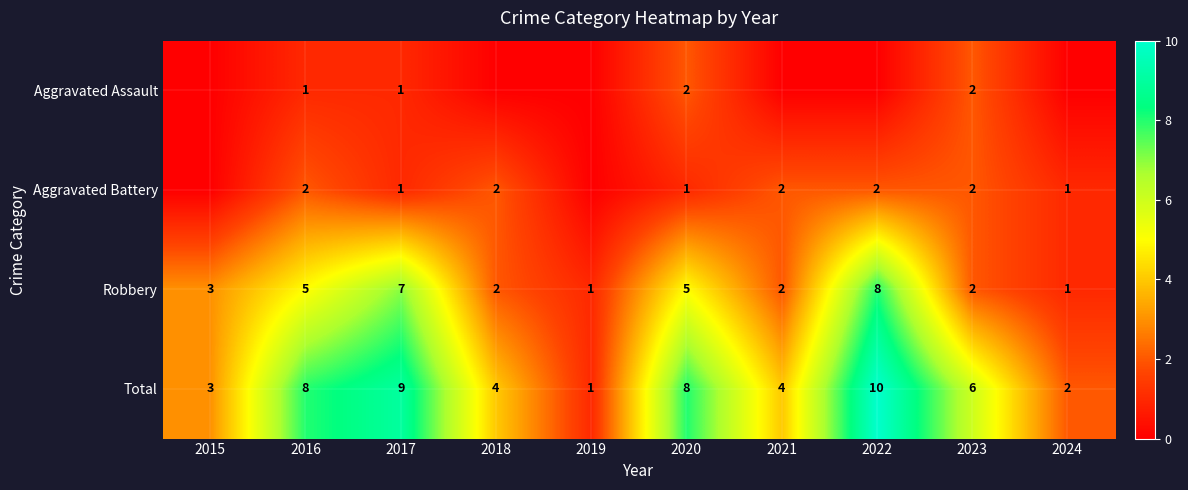

Which category has the lowest value in the Total series?

2019